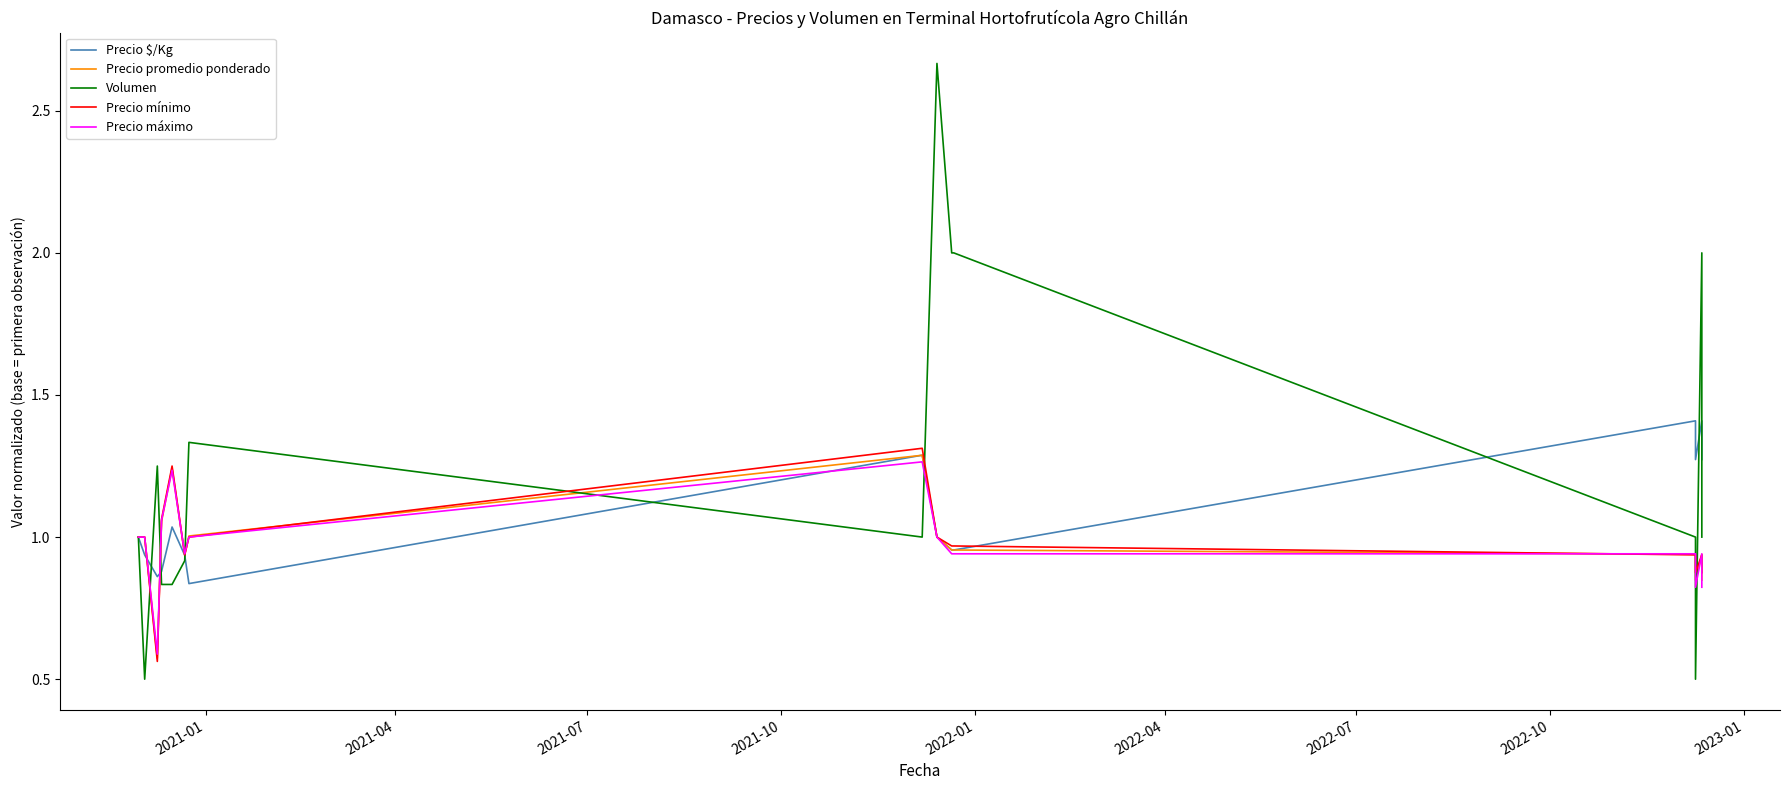

What is the difference between the second highest and minimum values in the Volumen series?

1.5